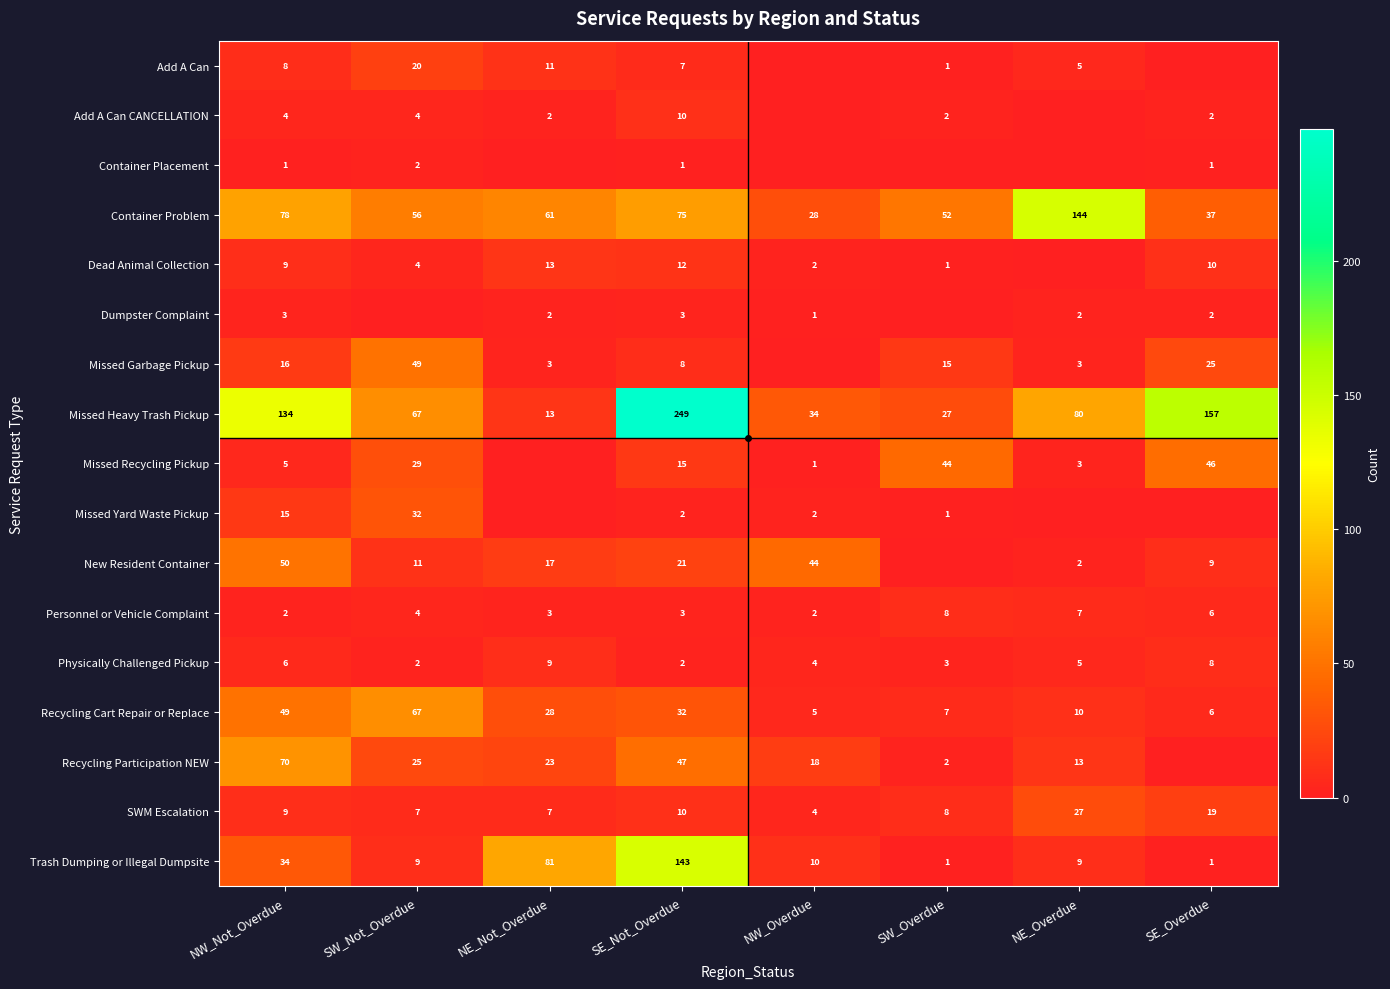

At how many categories does at least one series exceed 73?

5